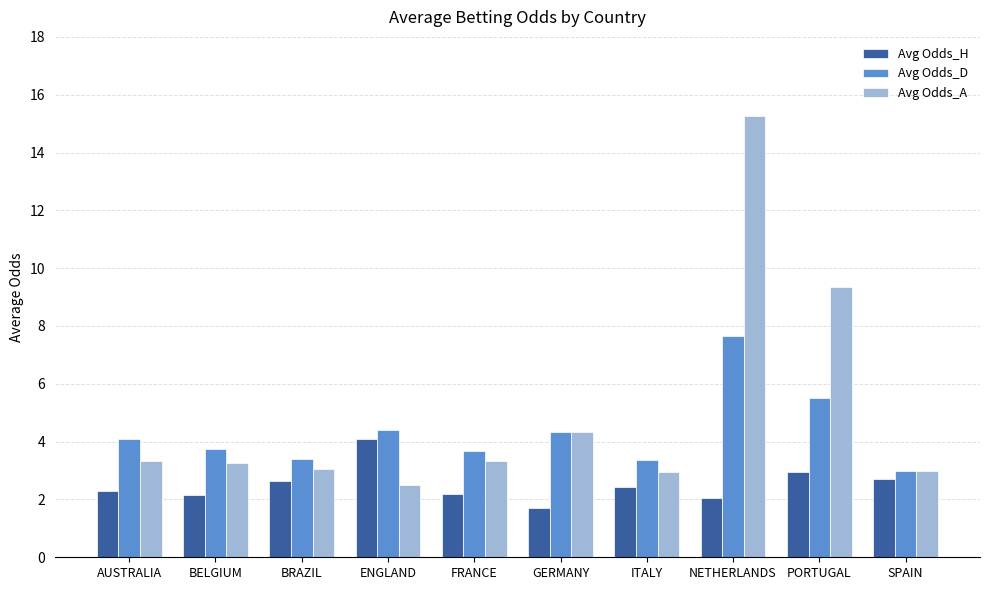

Which label corresponds to the largest value in the chart?

NETHERLANDS